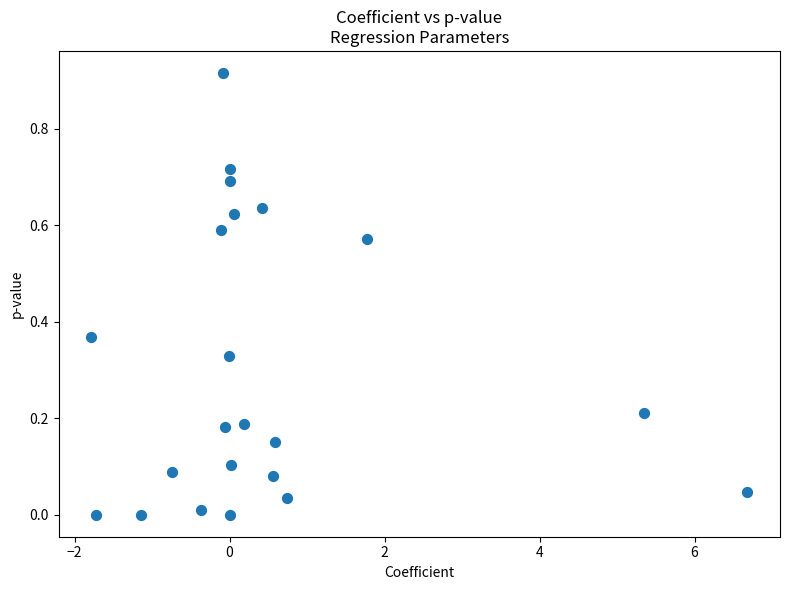

What is the range of X values (max minus min)?

8.5